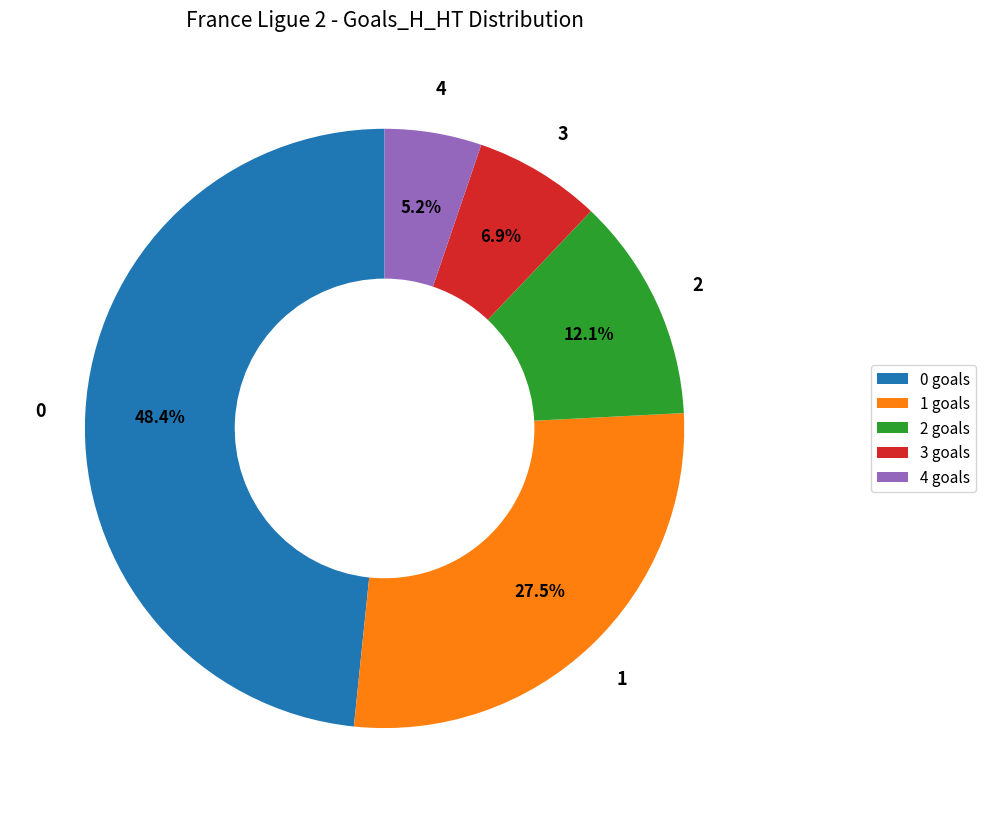

What is the smallest slice in the pie chart?

4